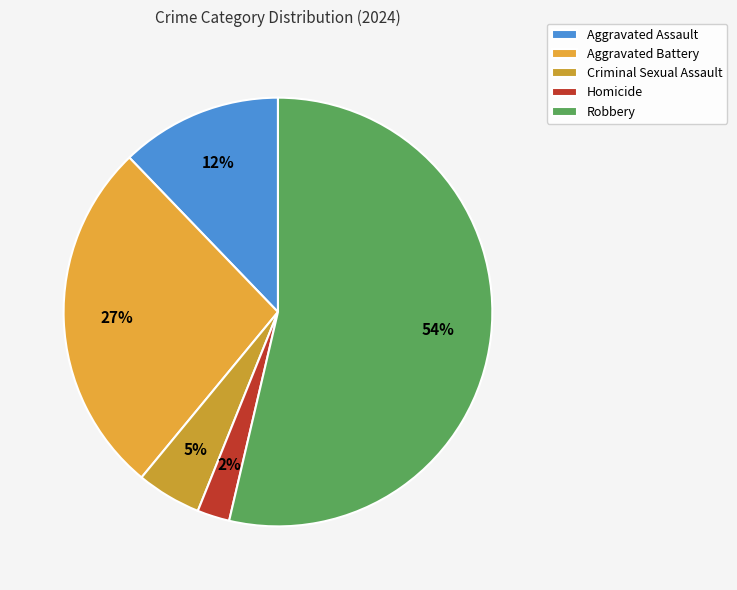

The Homicide slice represents 2% of the pie. True or false?

True